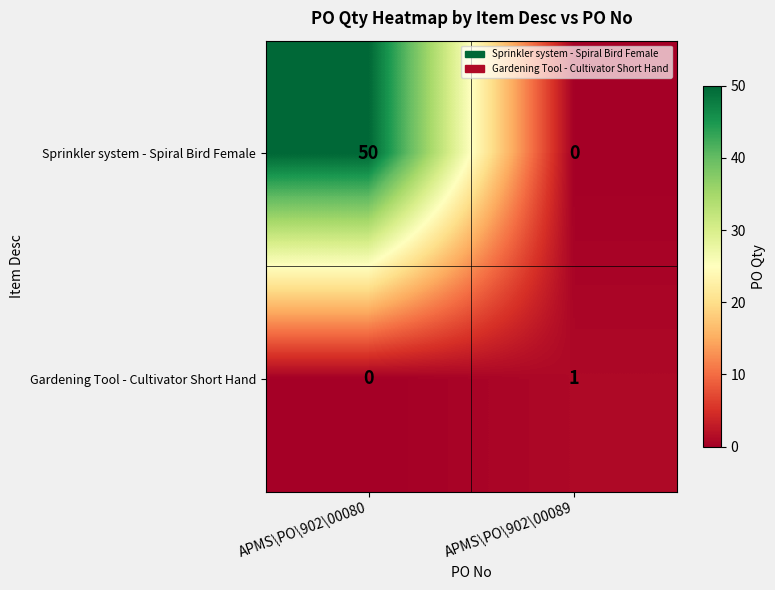

What is the sum of the Sprinkler system - Spiral Bird Female values at APMS\PO\902\00089 and APMS\PO\902\00080?

50